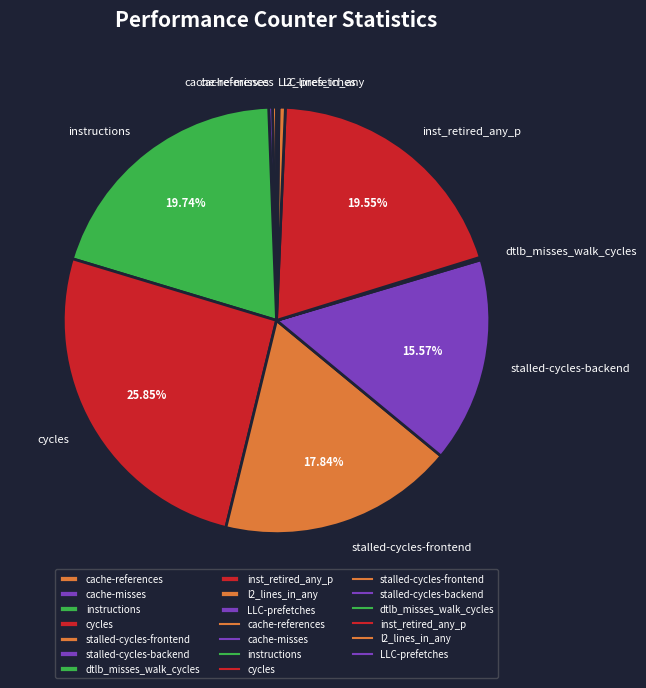

Does stalled-cycles-backend represent more than half of the total?

No